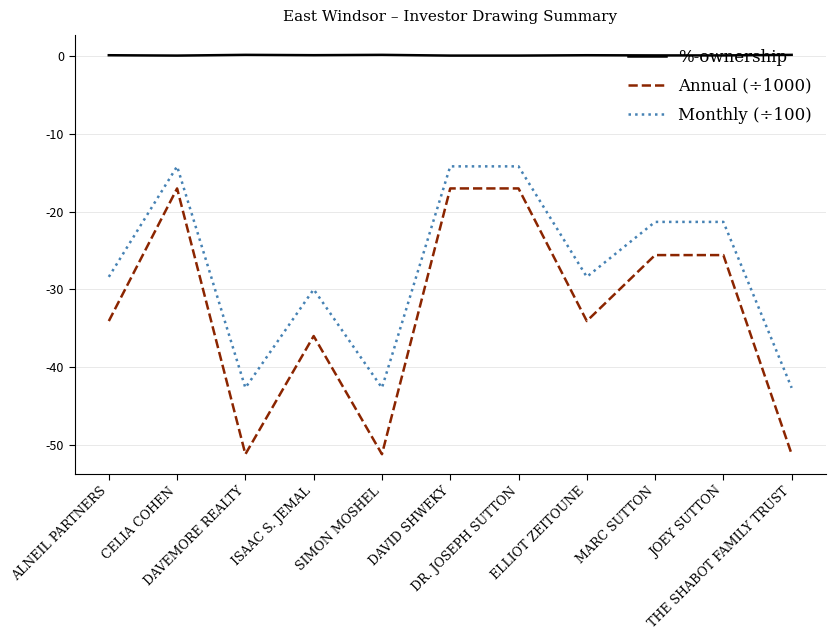

List the series in order of their overall mean, highest first.

%-ownership, Monthly (÷100), Annual (÷1000)